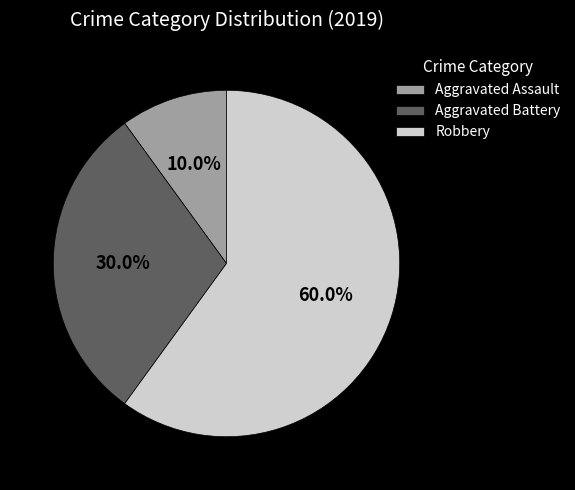

Between Aggravated Assault and Aggravated Battery, which is larger?

Aggravated Battery